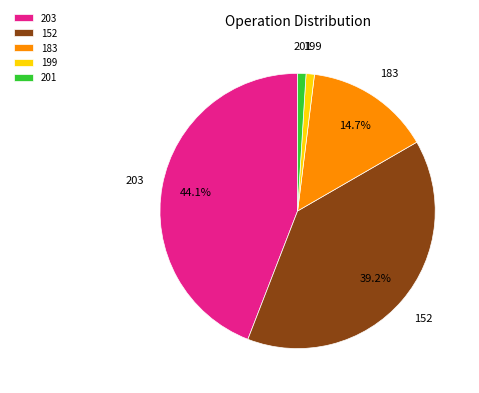

How many slices are in this pie chart?

5